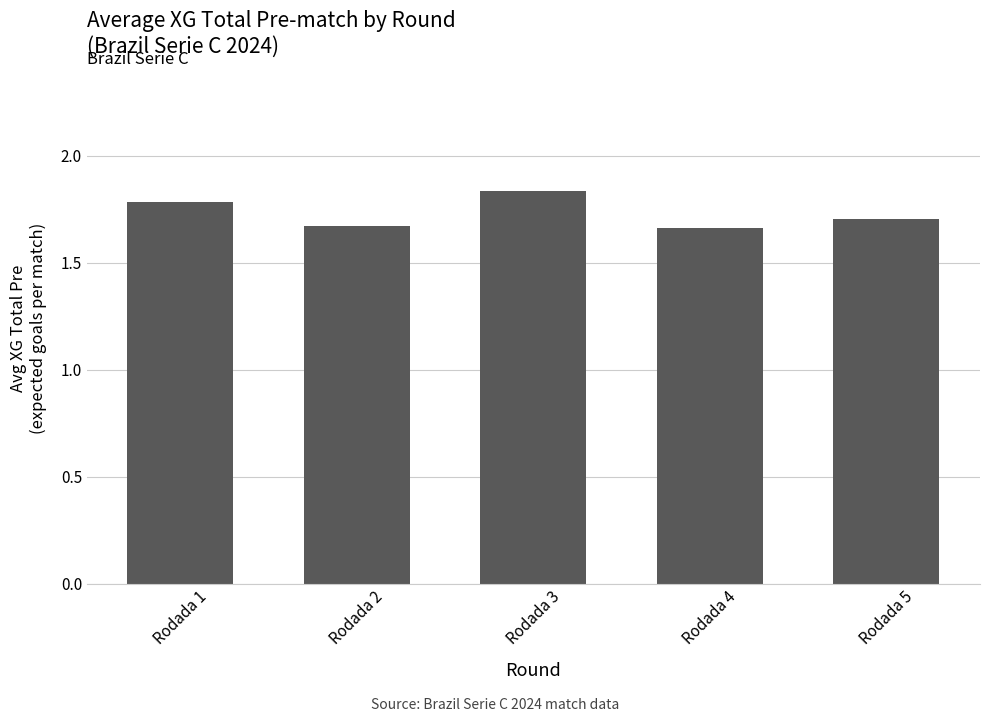

How many distinct data groups are displayed?

1